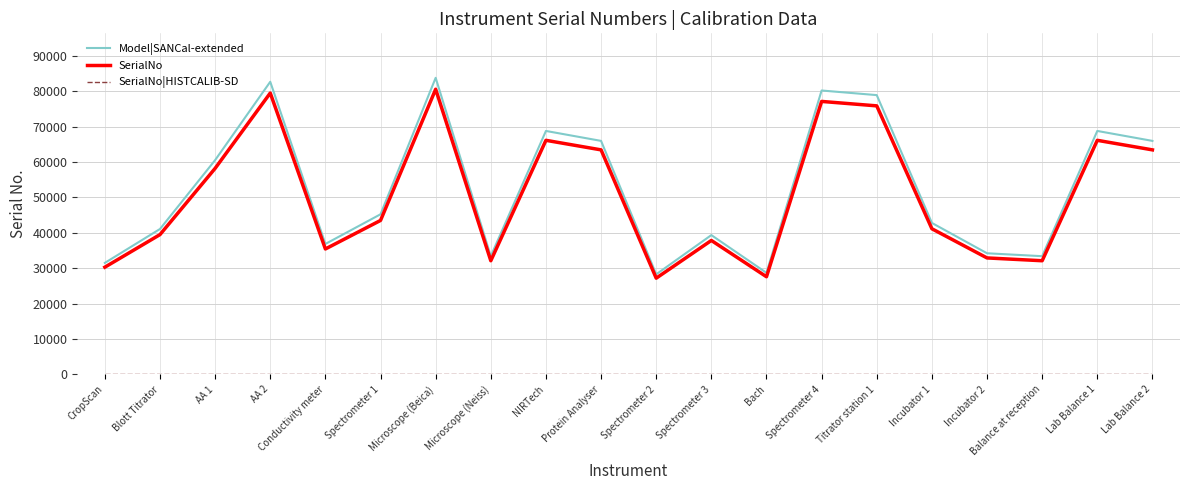

What is the difference between the maximum and second lowest values in the Model|SANCal-extended series?

55100.2